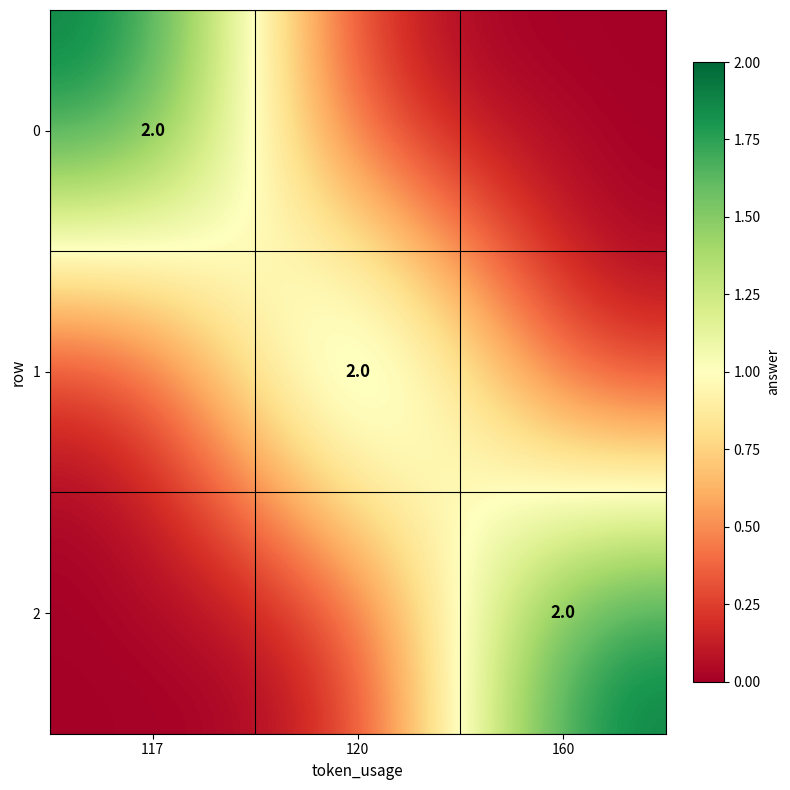

Is it true that 2 equals 1 at 160?

False